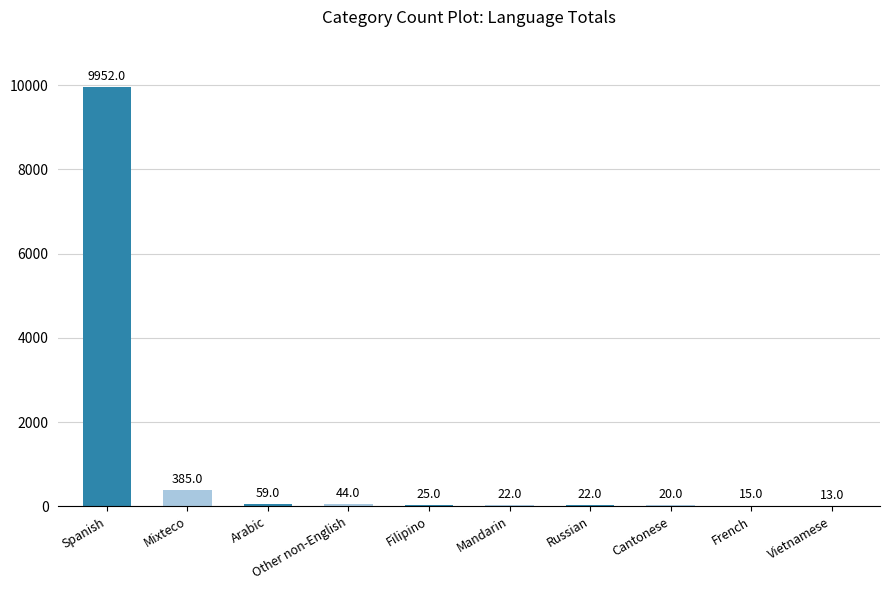

What is the approximate value at Arabic?

59